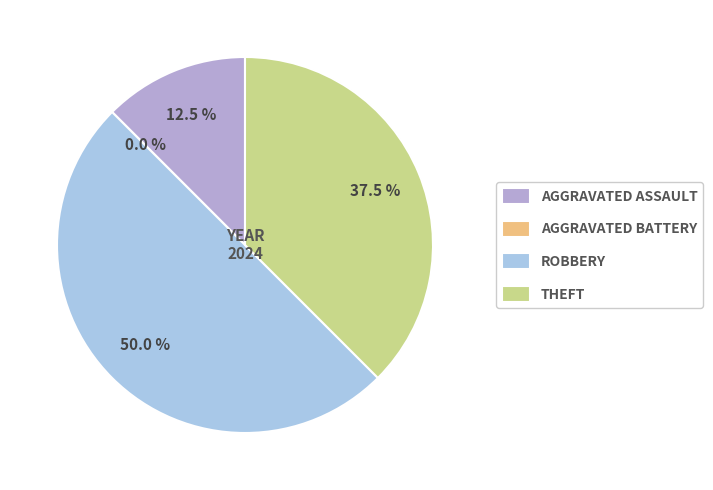

Which has a higher value, Aggravated Assault or Aggravated Battery?

Aggravated Assault